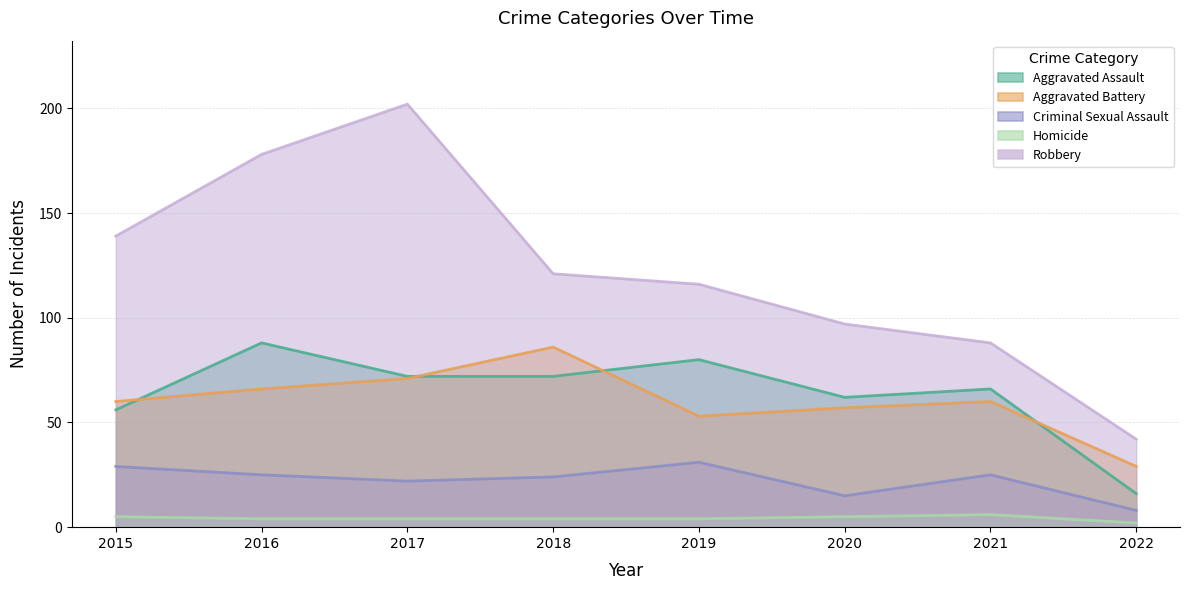

Is it true that Criminal Sexual Assault equals 20 at 2020?

False